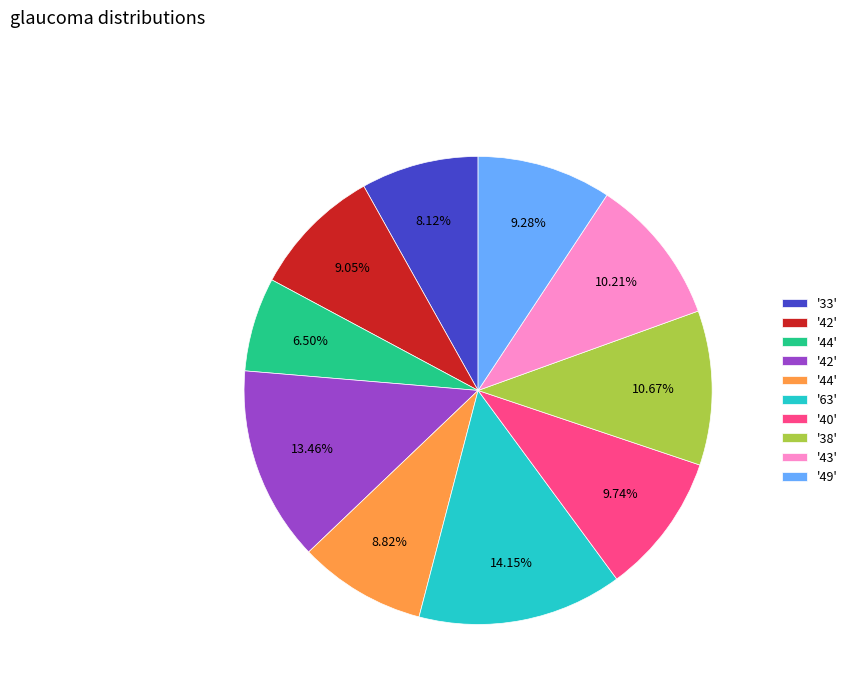

Is there any slice that represents more than half of the pie?

No